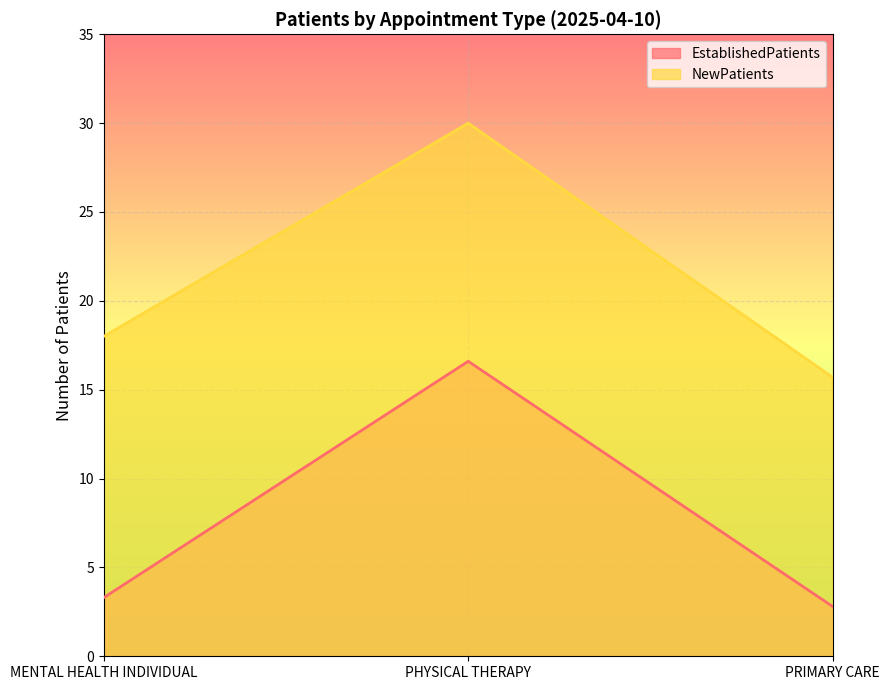

True or false: EstablishedPatients has a value of 16.6 at PHYSICAL THERAPY.

True